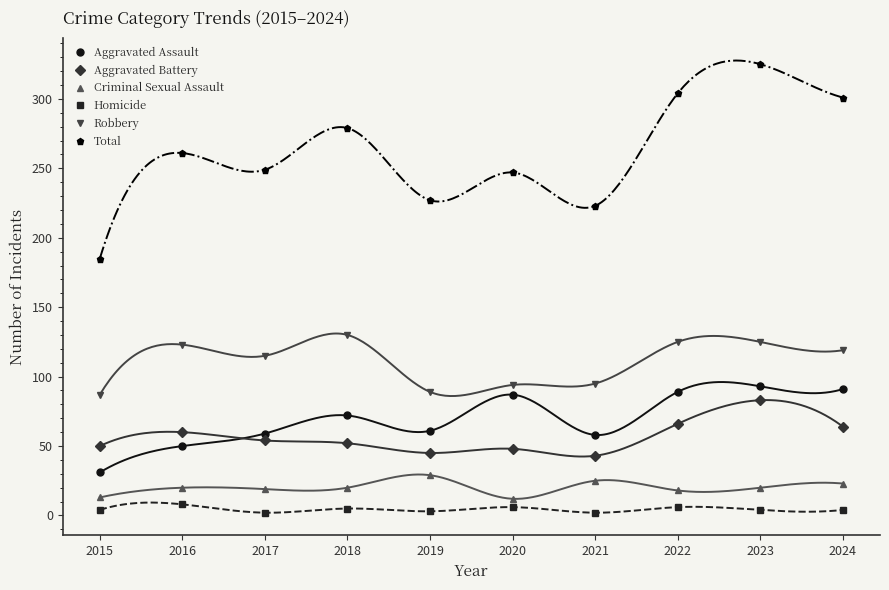

What is the maximum value shown in the chart?

325